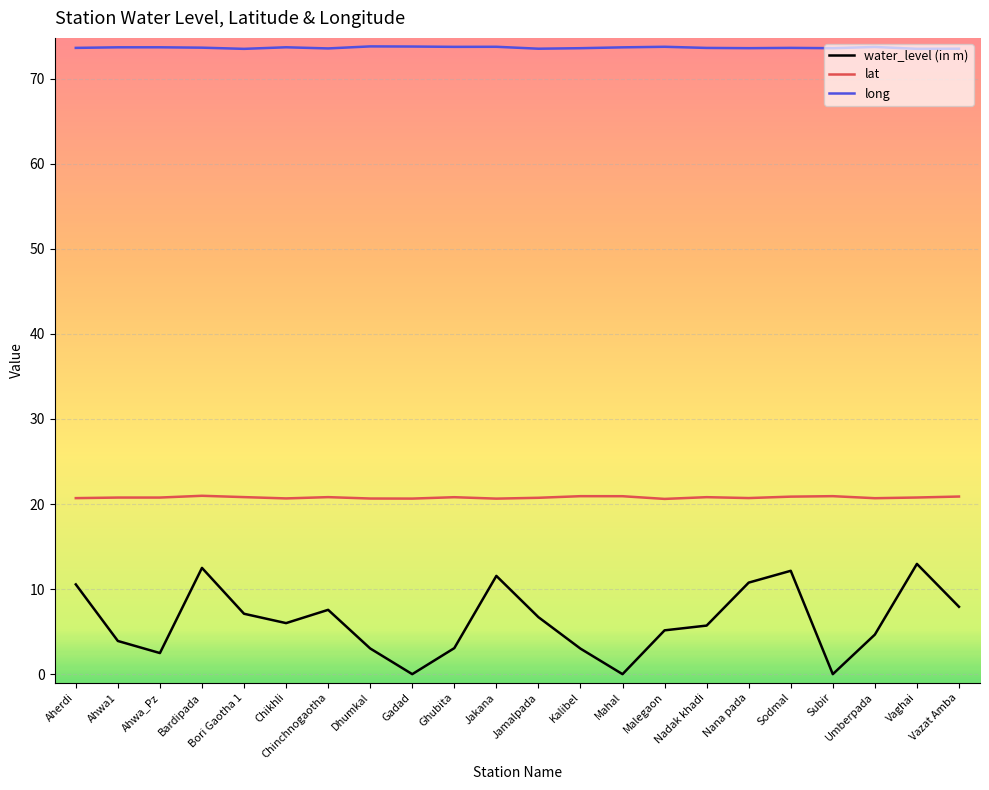

What is the spread (max minus min) of values at Gadad?

73.8